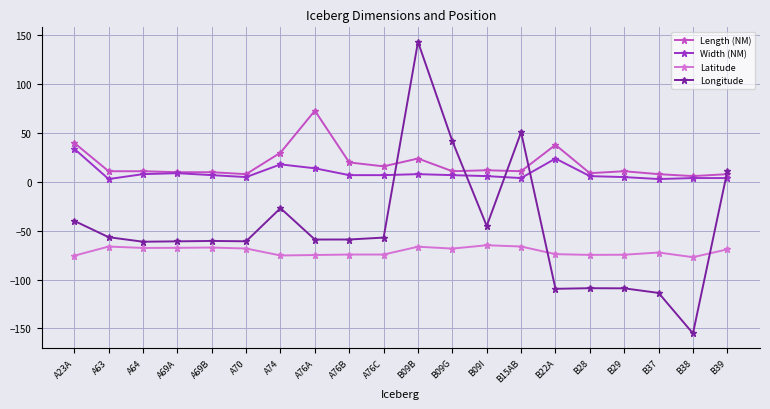

At which label does Length (NM) first exceed 11?

A23A